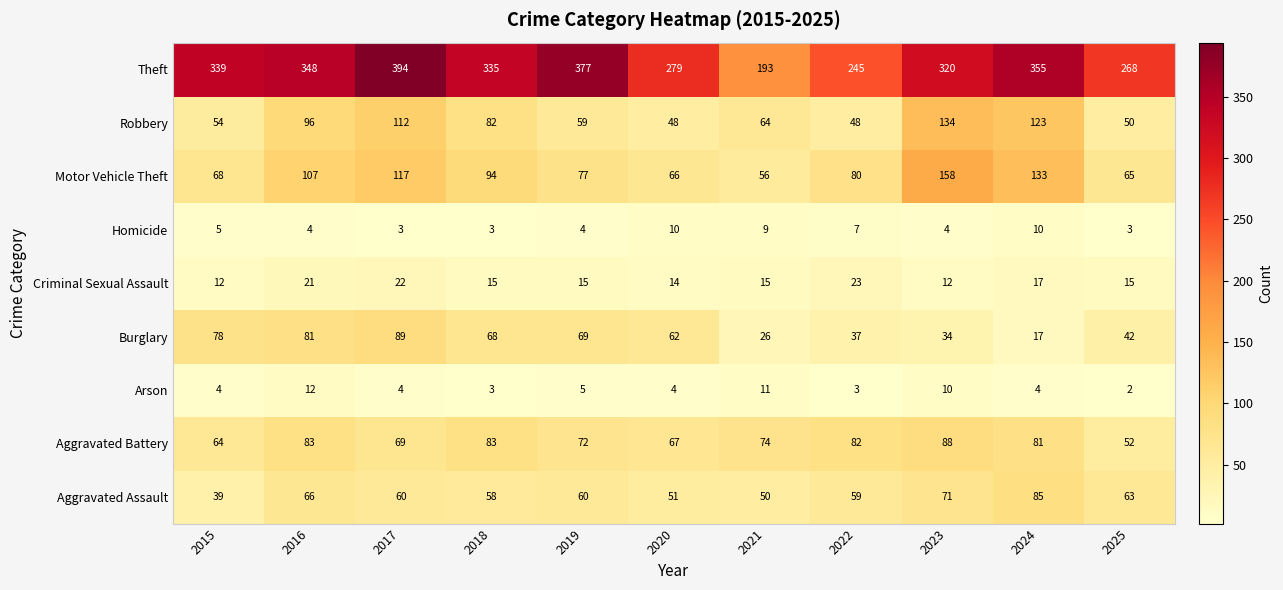

Rank the series by their maximum value, from lowest to highest.

Homicide, Arson, Criminal Sexual Assault, Aggravated Assault, Aggravated Battery, Burglary, Robbery, Motor Vehicle Theft, Theft